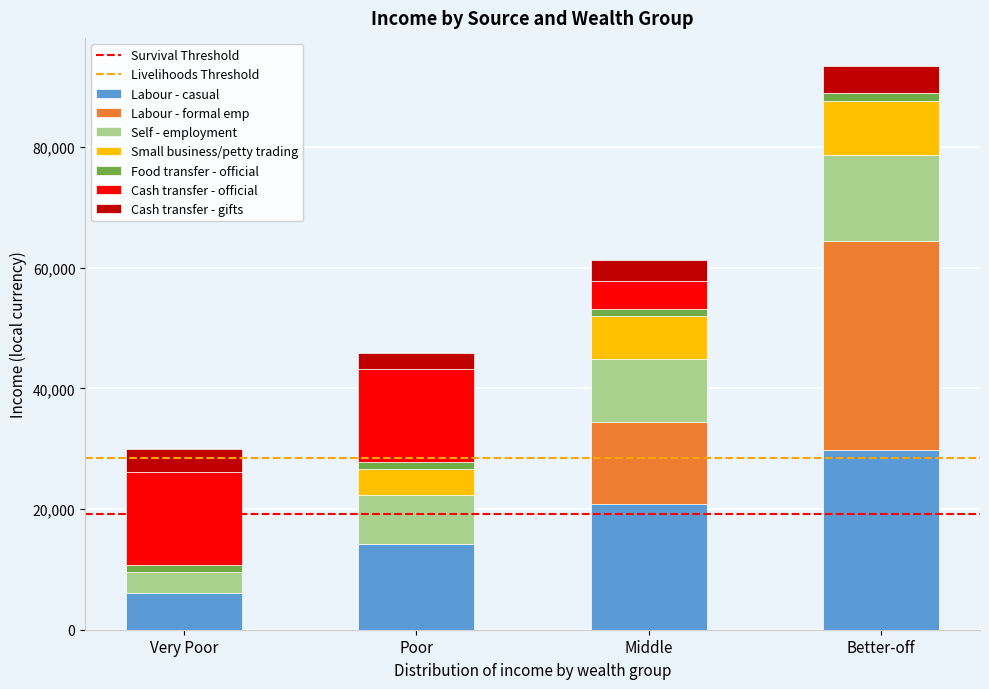

Reading right to left, list the values for the Labour - casual series.

Better-off=29770.1	Middle=20839.1	Poor=14145.3	Very Poor=6044.2